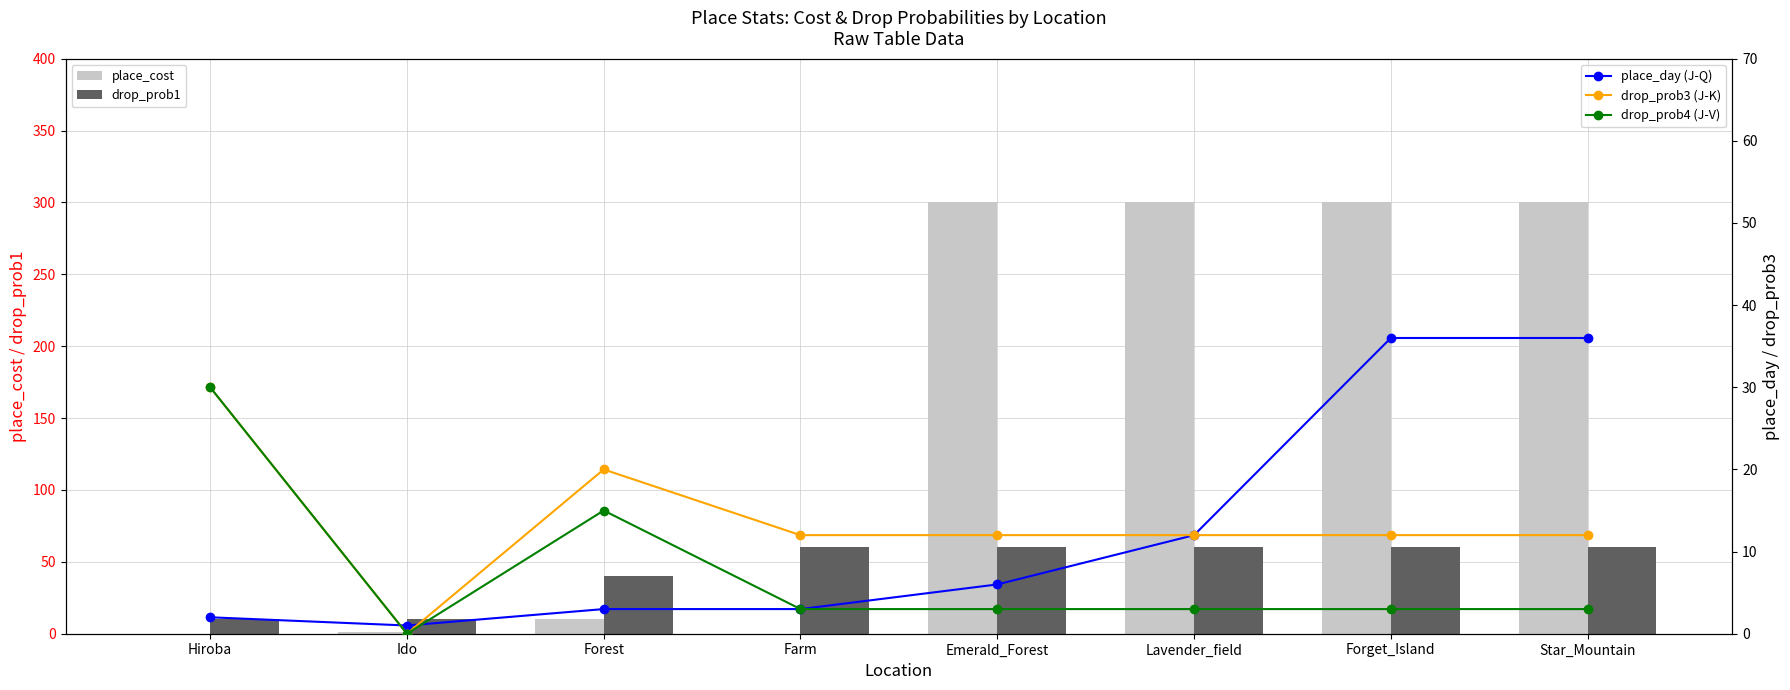

Which series has the widest spread of values?

place_cost